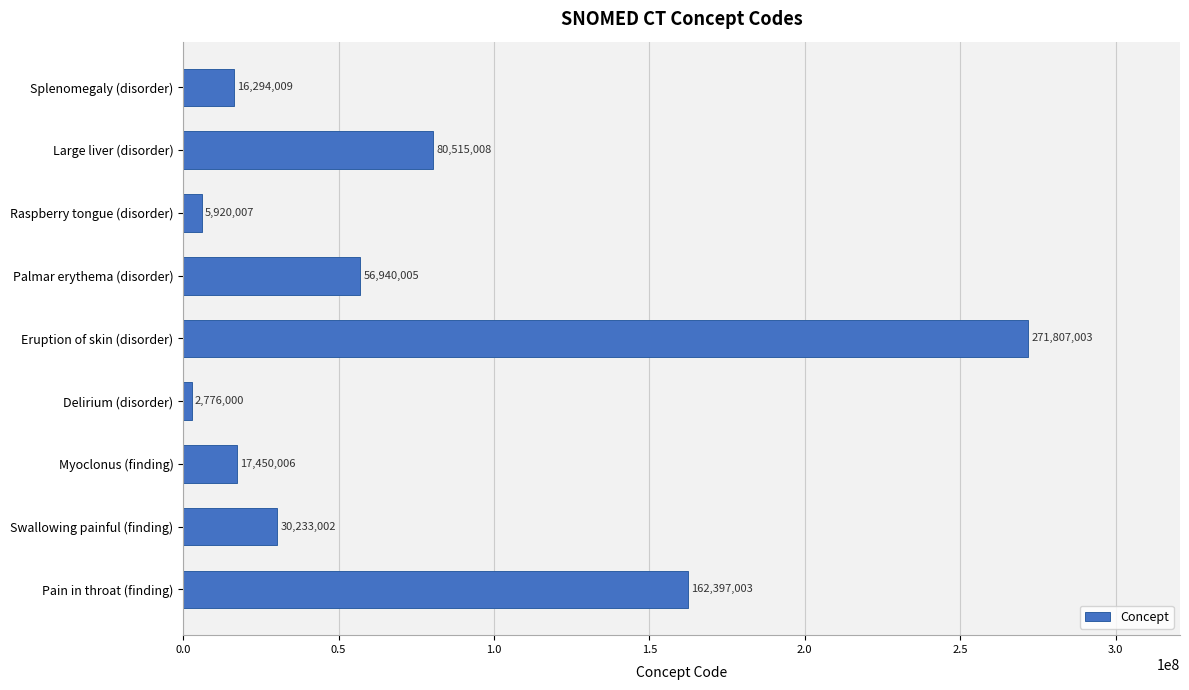

Is it true that the value at Myoclonus (finding) is 17450006?

True